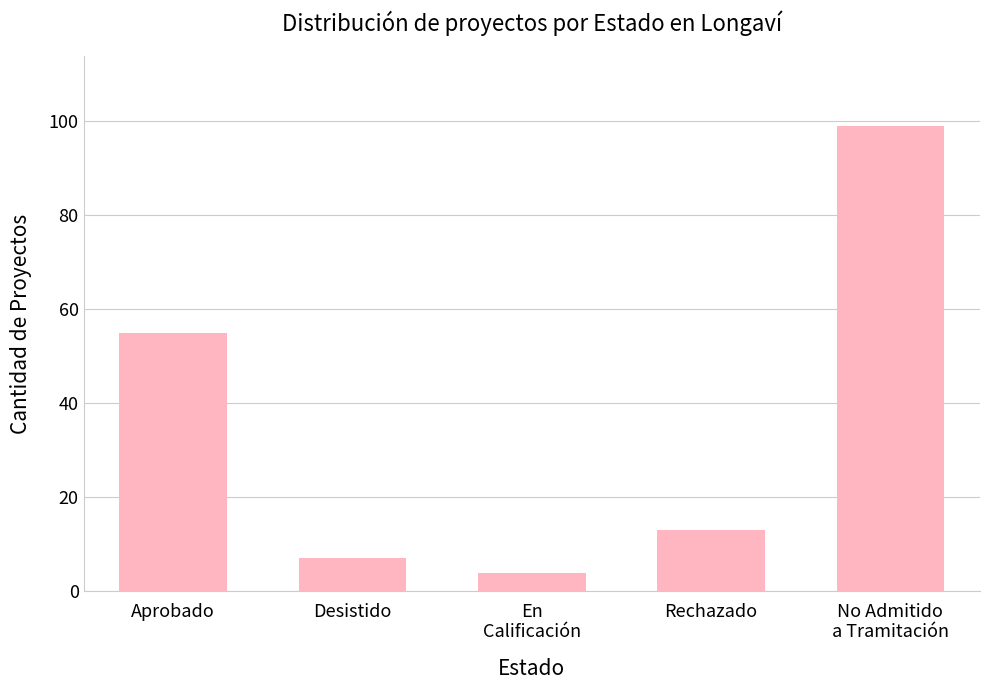

Which has a higher value, En
Calificación or Desistido?

Desistido